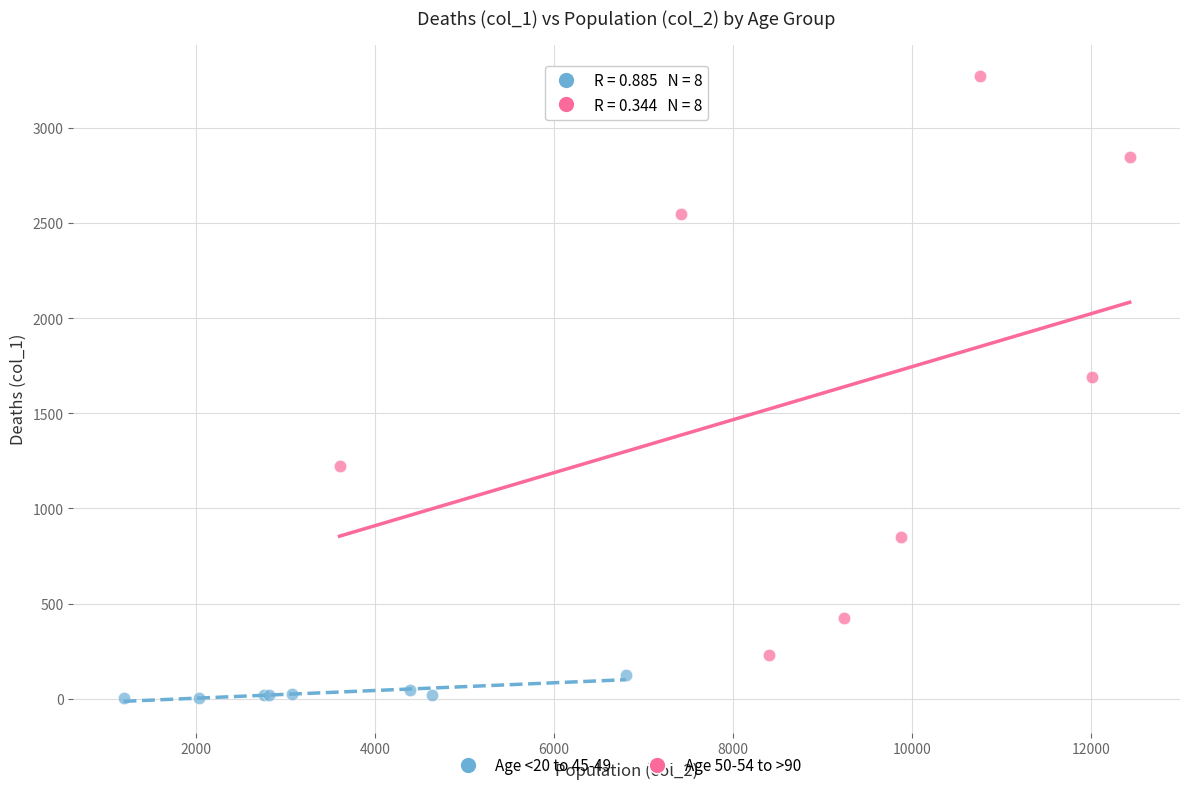

What are all the series names shown in the legend?

Age <20 to 45-49, Age 50-54 to >90